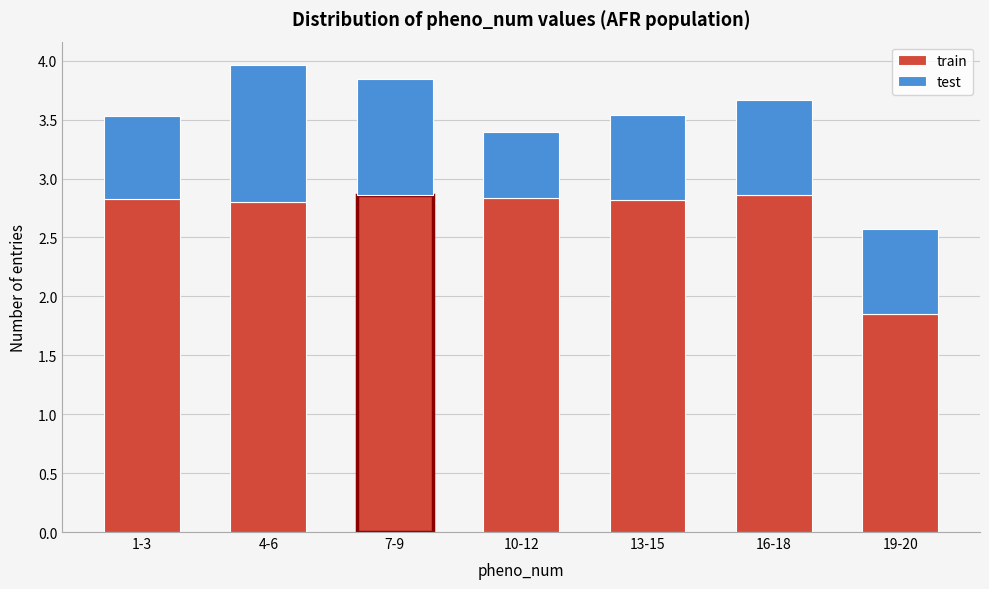

What is the total value across all series at 4-6?

4.0